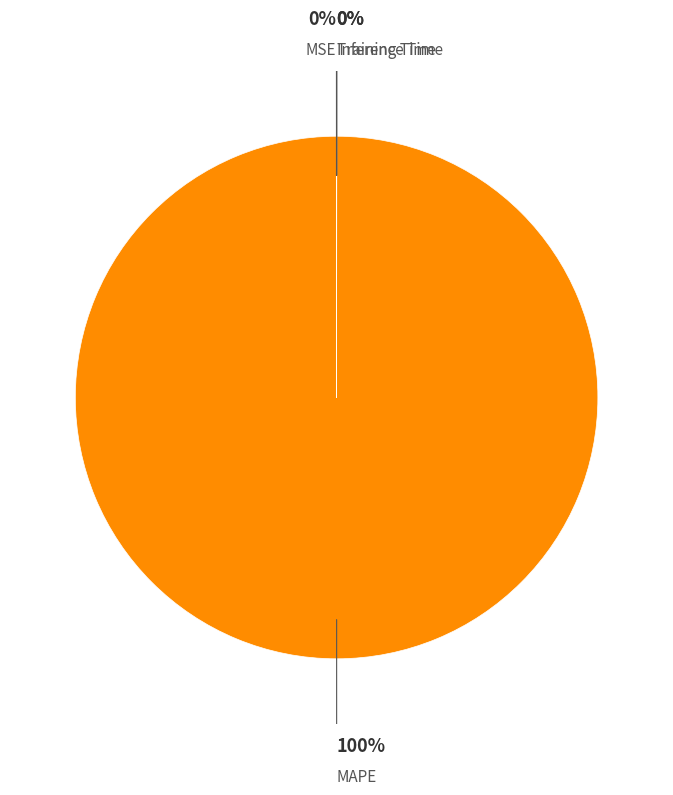

Which slice is the largest?

MAPE